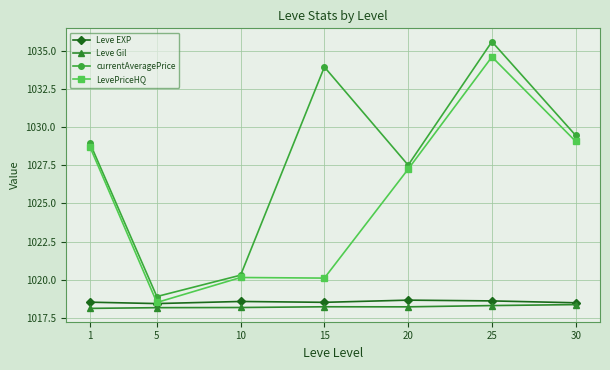

At how many categories does at least one series exceed 1032?

2